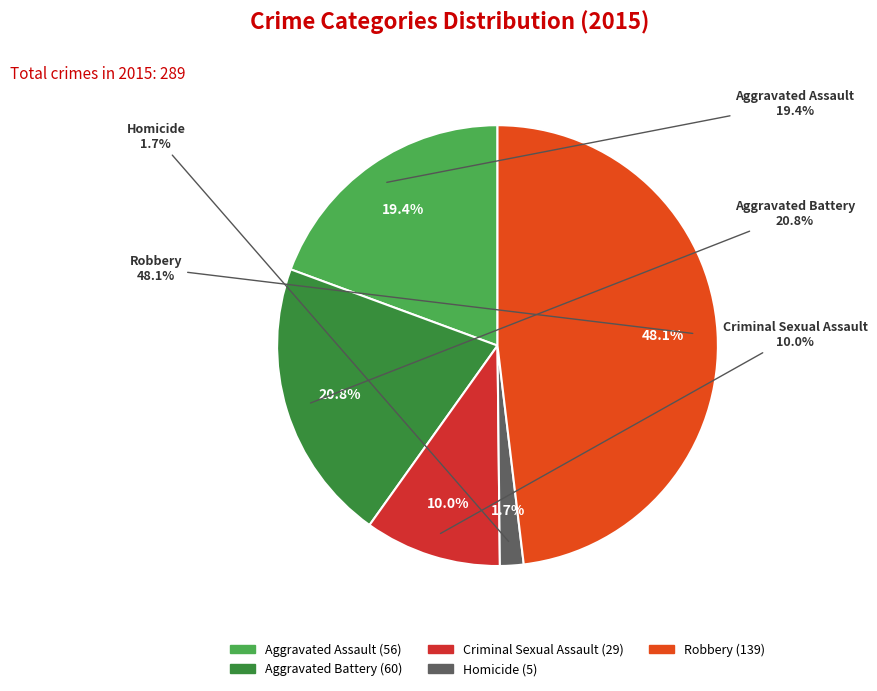

How many segments does this pie chart have?

5